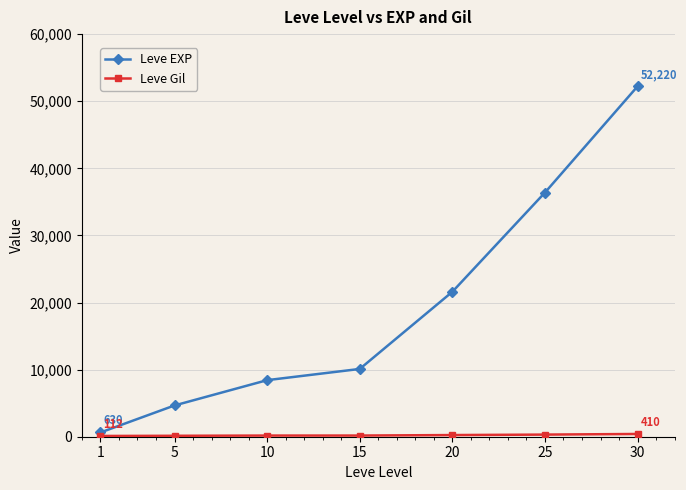

What is the maximum value shown in the chart?

52220